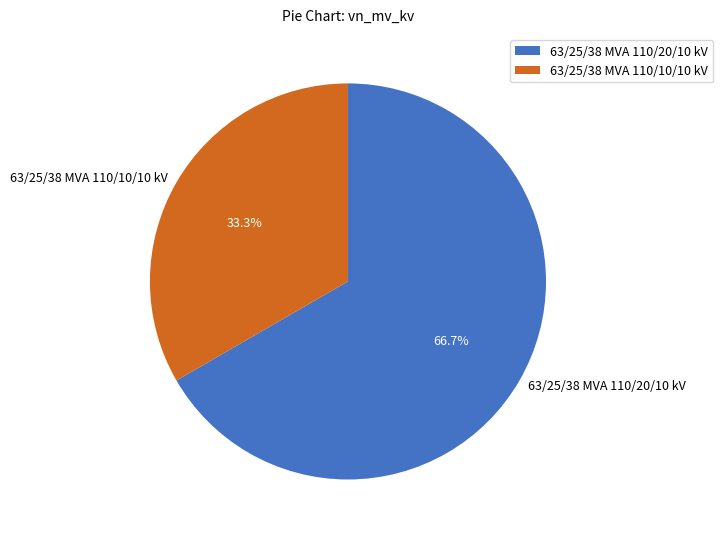

Which has a higher value, 63/25/38 MVA 110/10/10 kV or 63/25/38 MVA 110/20/10 kV?

63/25/38 MVA 110/20/10 kV